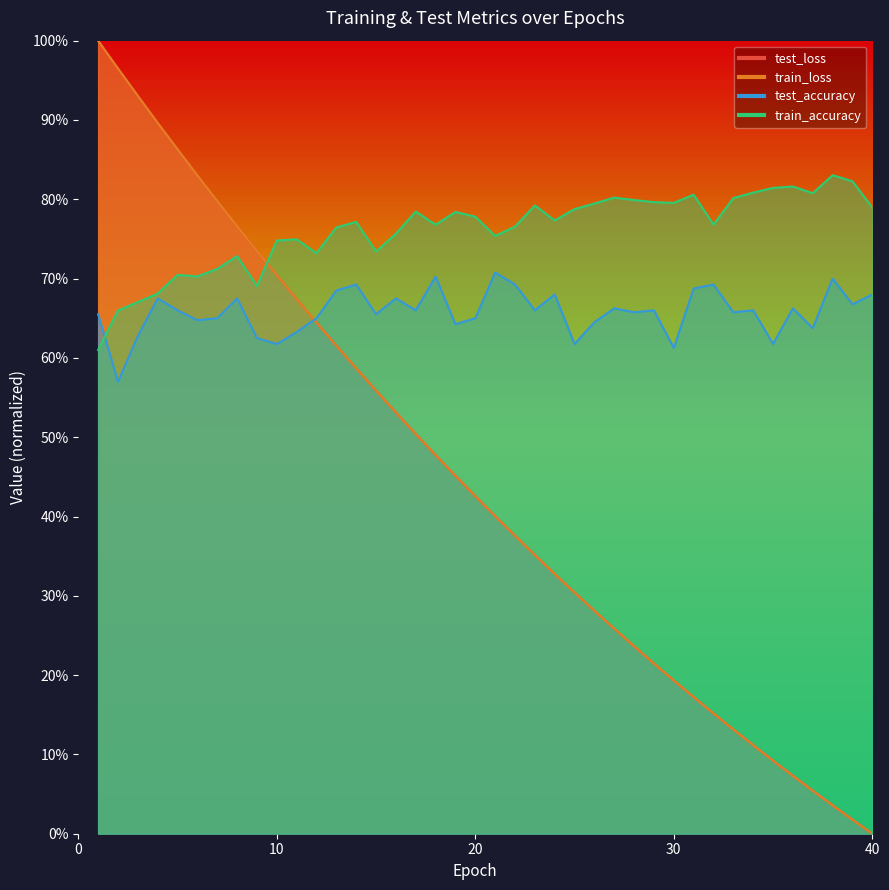

List the series in order of their peak value, highest first.

train_loss, test_loss, train_accuracy, test_accuracy